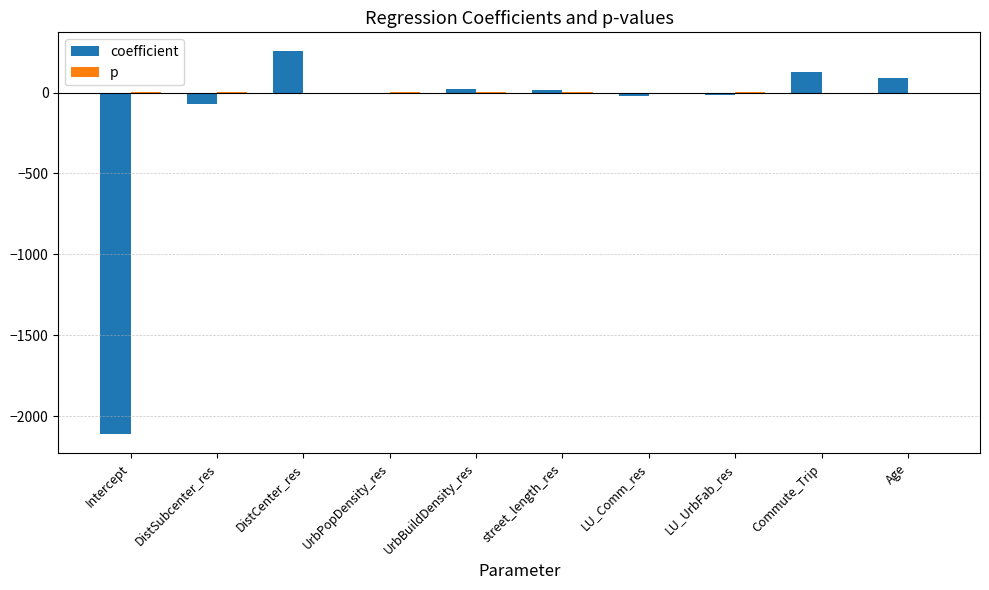

How many series are shown in this chart?

2